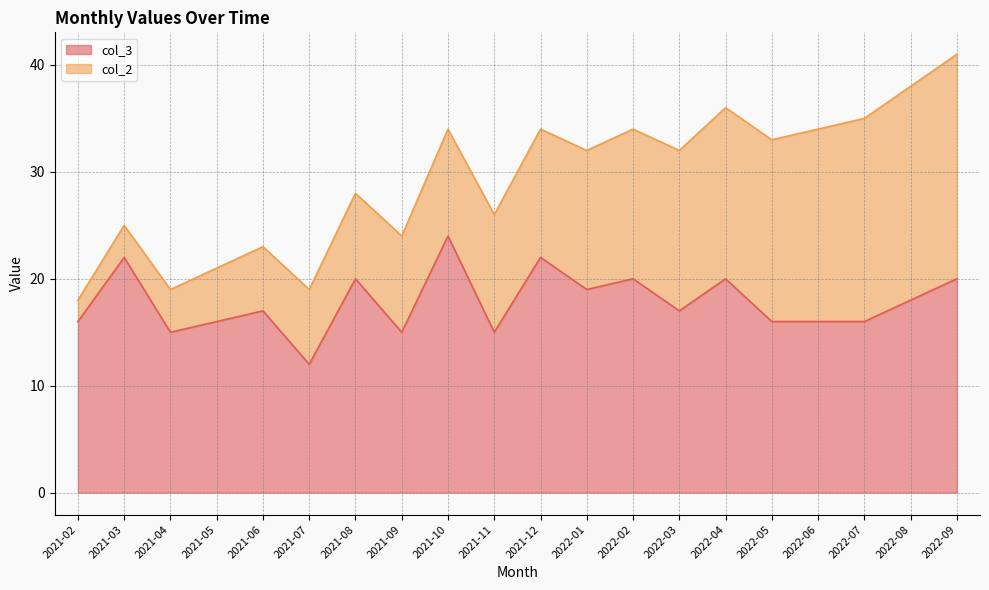

Where does the data first go above 17?

2021-03